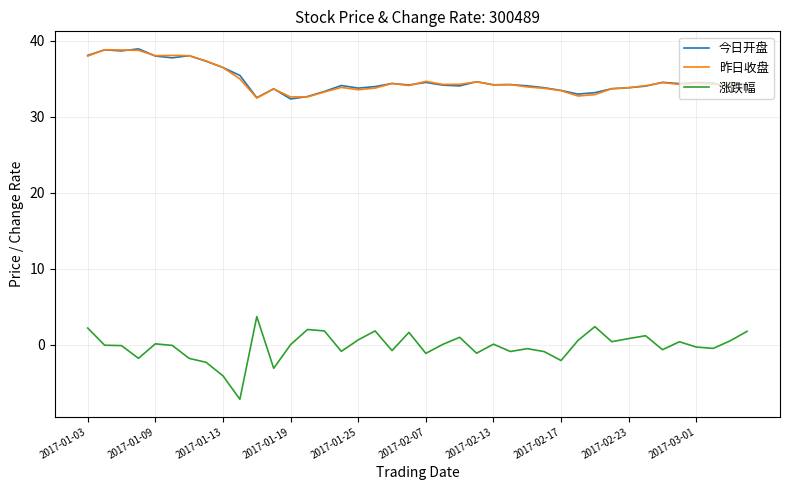

What is the maximum value shown in the chart?

39.0